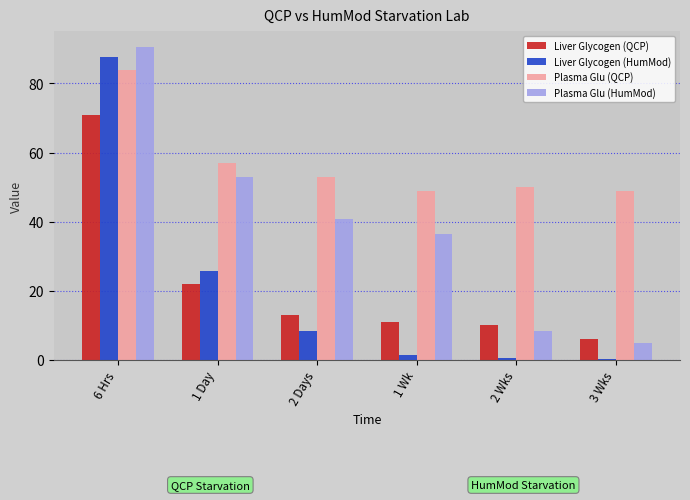

At 3 Wks, list the series in order from largest to smallest.

Plasma Glu (QCP), Liver Glycogen (QCP), Plasma Glu (HumMod), Liver Glycogen (HumMod)